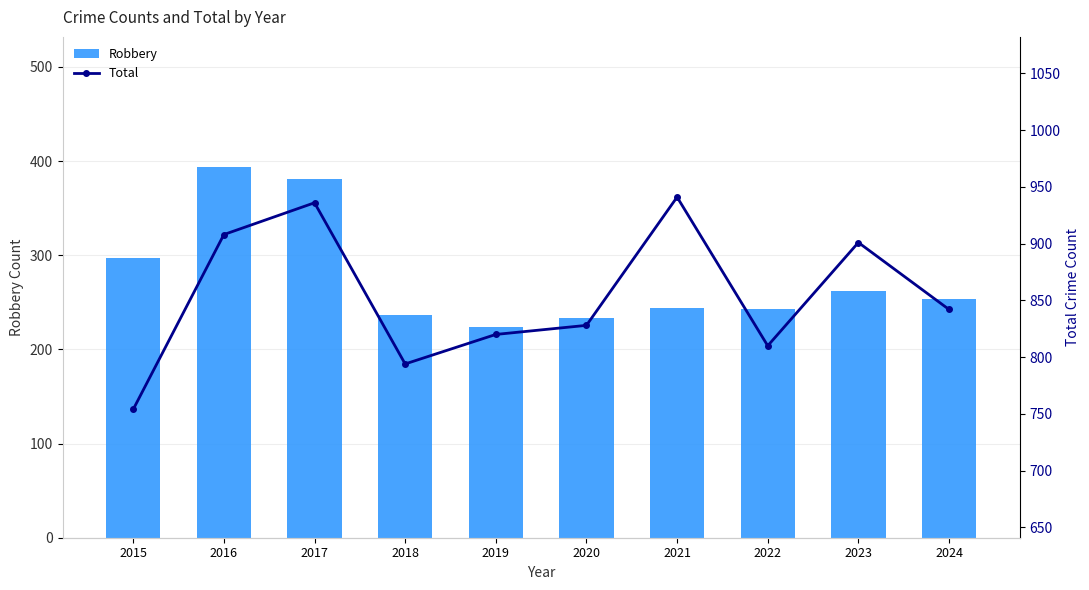

True or false: Total has a value of 577 at 2020.

False